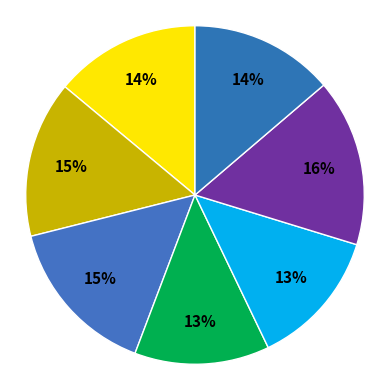

How many segments does this pie chart have?

7